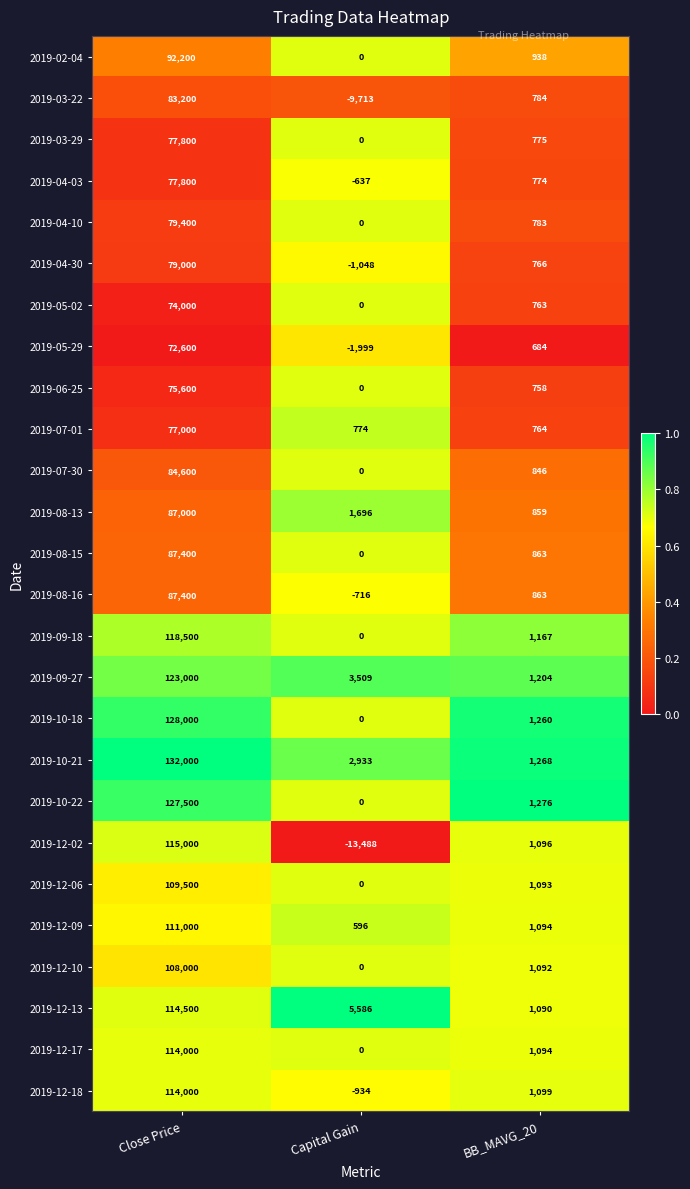

Rank the categories by 2019-12-10 value from lowest to highest.

Capital Gain, BB_MAVG_20, Close Price